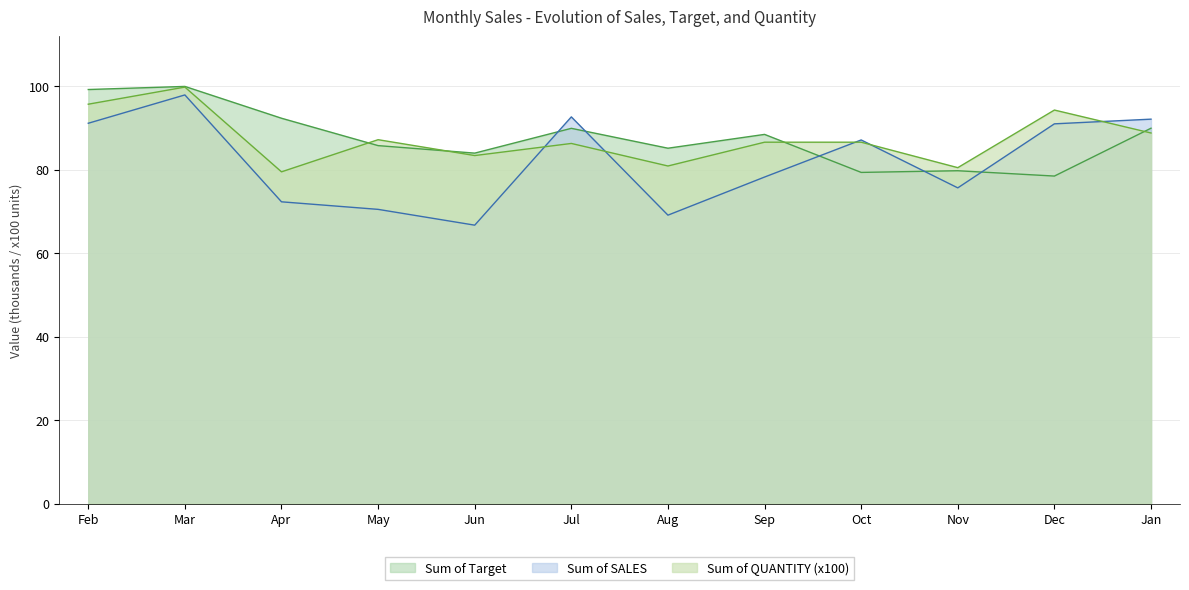

What is the smallest value displayed?

66.7